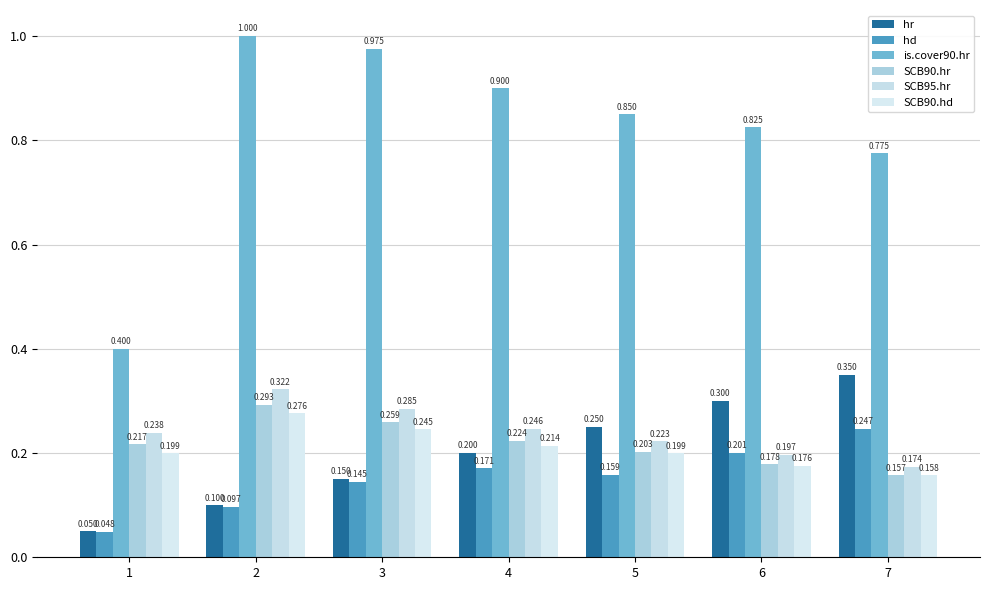

Rank the series by their maximum value, from lowest to highest.

hd, SCB90.hd, SCB90.hr, SCB95.hr, hr, is.cover90.hr